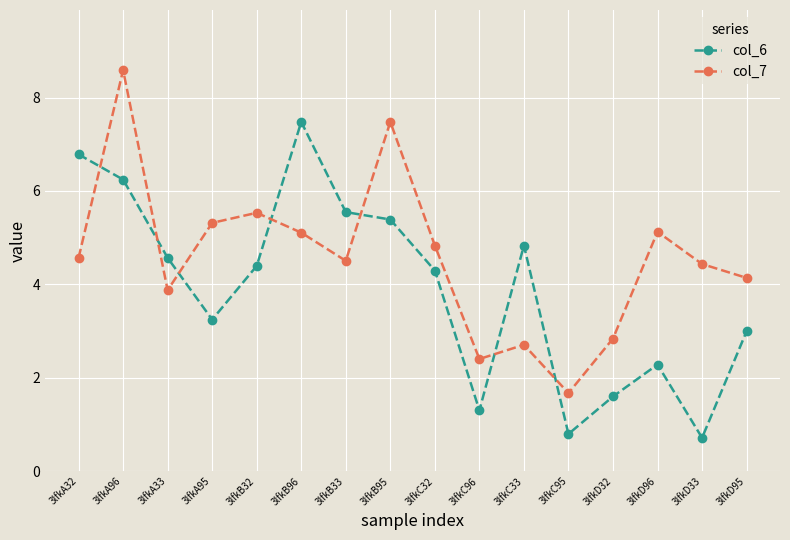

What is the difference between the col_7 values at 3lfkD33 and 3lfkD32?

1.6